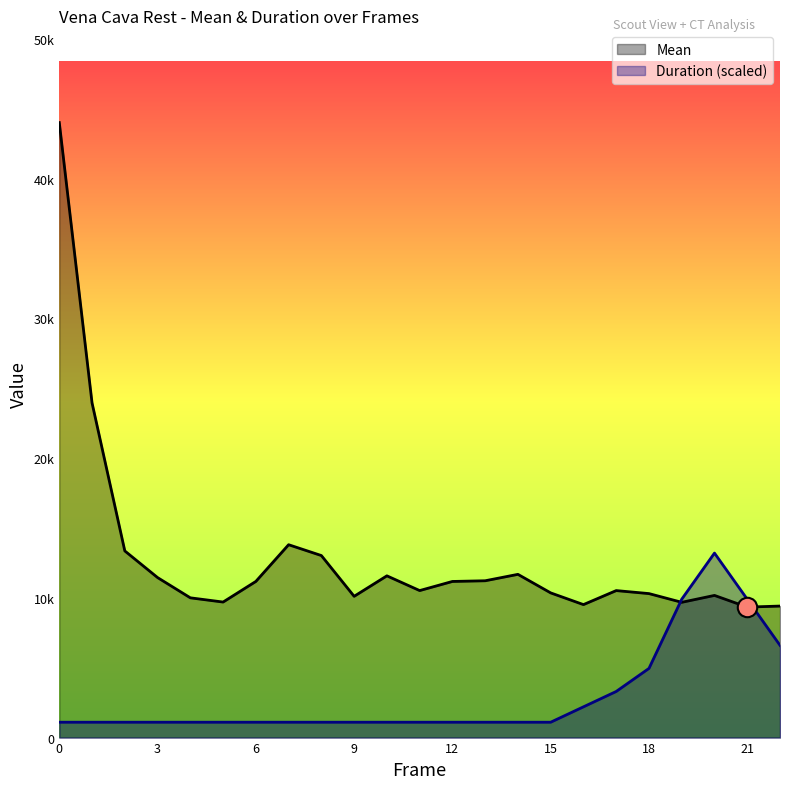

Reading left to right, transcribe all the data shown in this chart.

Mean: 44009.8	23945.9	13357.1	11450.8	10001.4	9698.8	11174.5	13801.9	13026.1	10109.2	11574.9	10520.3	11172.6	11221.9	11681.2	10354.3	9516.1	10519.2	10304.0	9680.8	10173.6	9337.3	9411.8
Duration: 1100.2	1100.2	1100.2	1100.2	1100.2	1100.2	1100.2	1100.2	1100.2	1100.2	1100.2	1100.2	1100.2	1100.2	1100.2	1100.2	2200.5	3300.7	4951.1	9902.2	13202.9	9902.2	6601.5